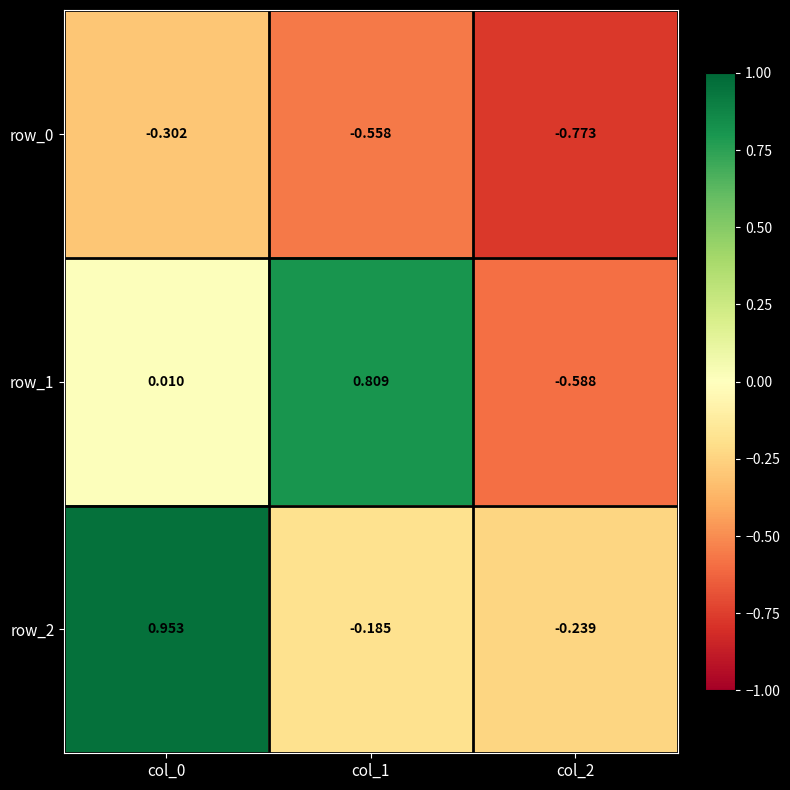

What is the average value of the row_0 series?

-0.5